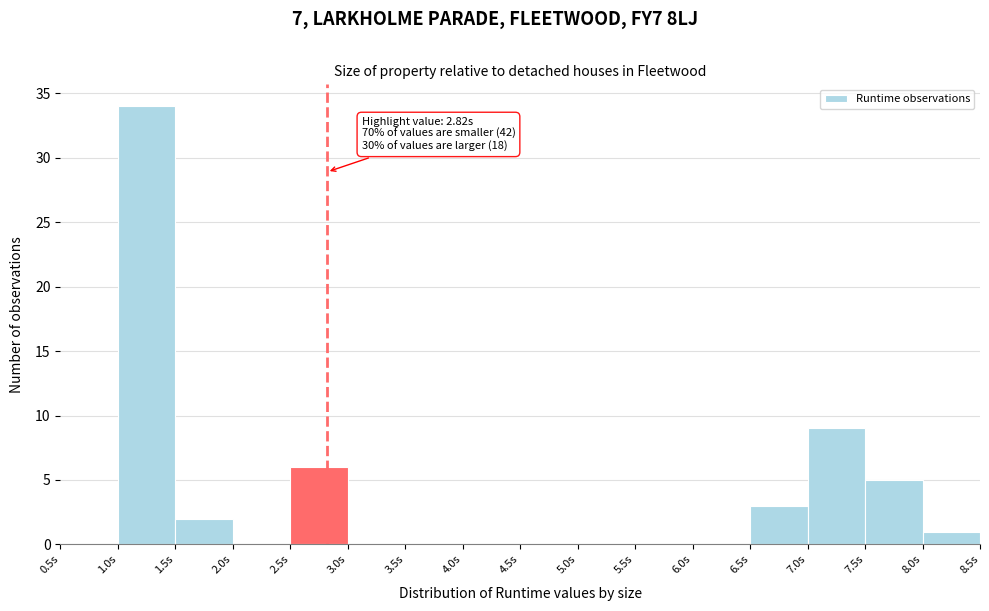

Which range on the x-axis has the tallest bar?

1.0 to 1.5